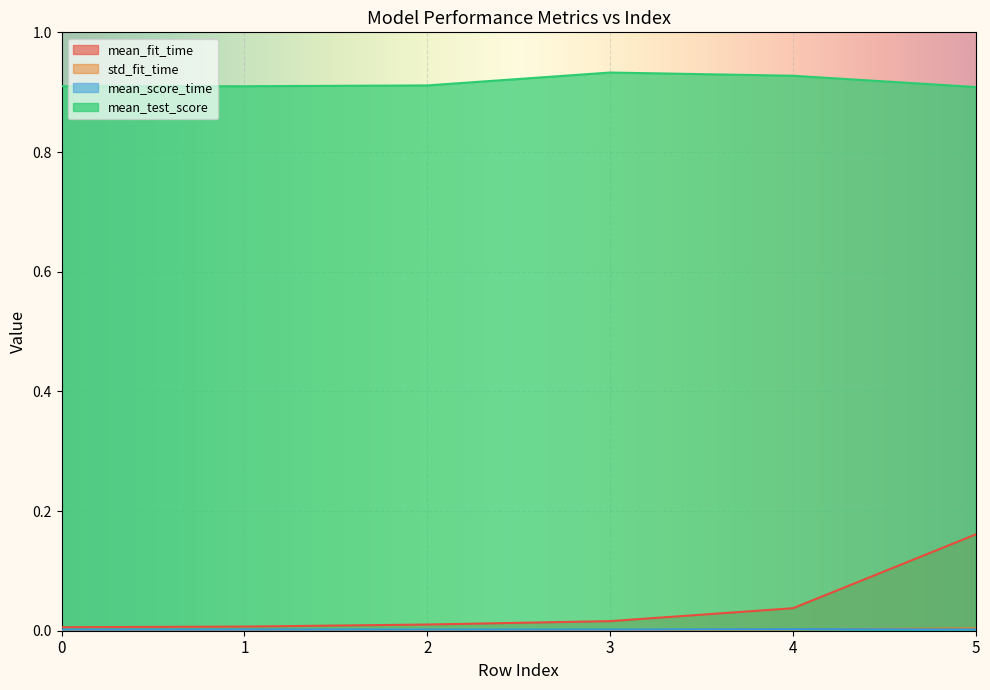

What is the value of the mean_test_score point at the 1st from the left?

0.9